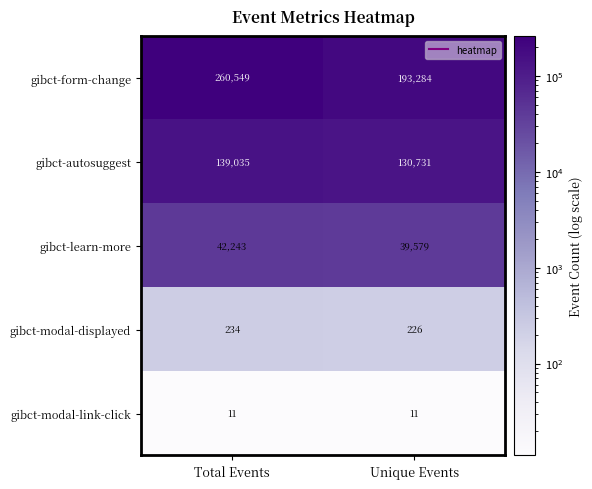

Reading left to right, what are all the values shown in this chart?

gibct-form-change: Total Events=260549	Unique Events=193284
gibct-autosuggest: Total Events=139035	Unique Events=130731
gibct-learn-more: Total Events=42243	Unique Events=39579
gibct-modal-displayed: Total Events=234	Unique Events=226
gibct-modal-link-click: Total Events=11	Unique Events=11